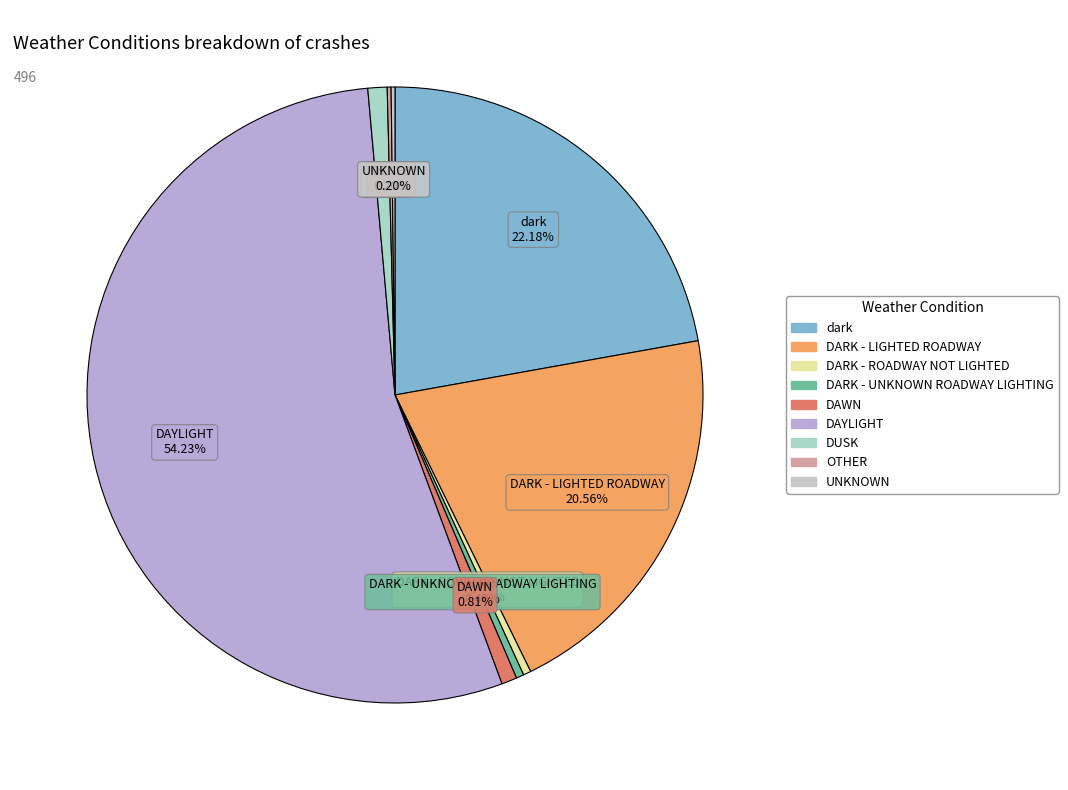

Between DAWN and DARK - LIGHTED ROADWAY, which is larger?

DARK - LIGHTED ROADWAY